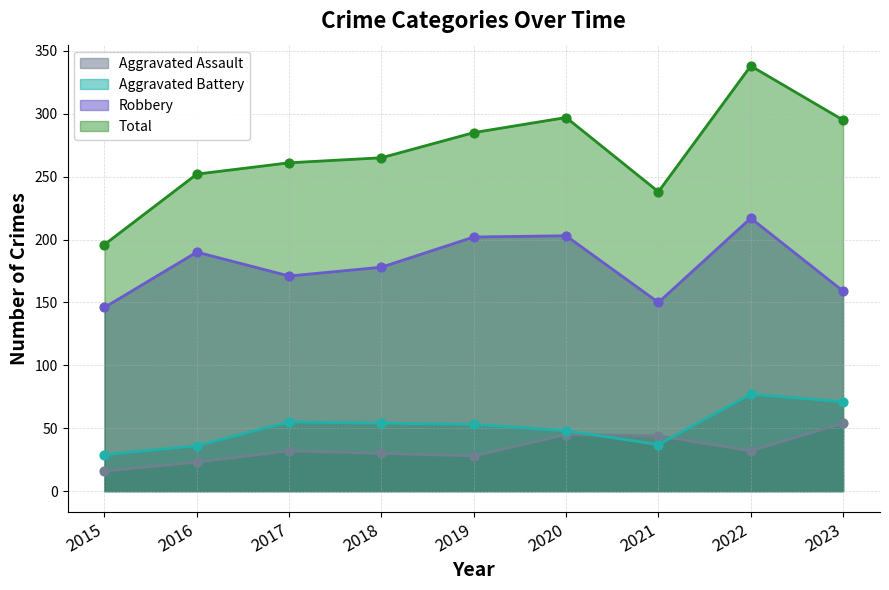

At how many categories does at least one series exceed 229?

8